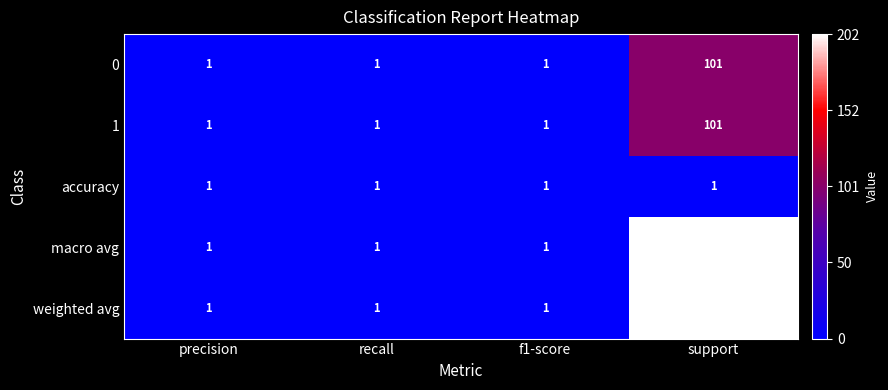

What is the greatest value displayed?

202